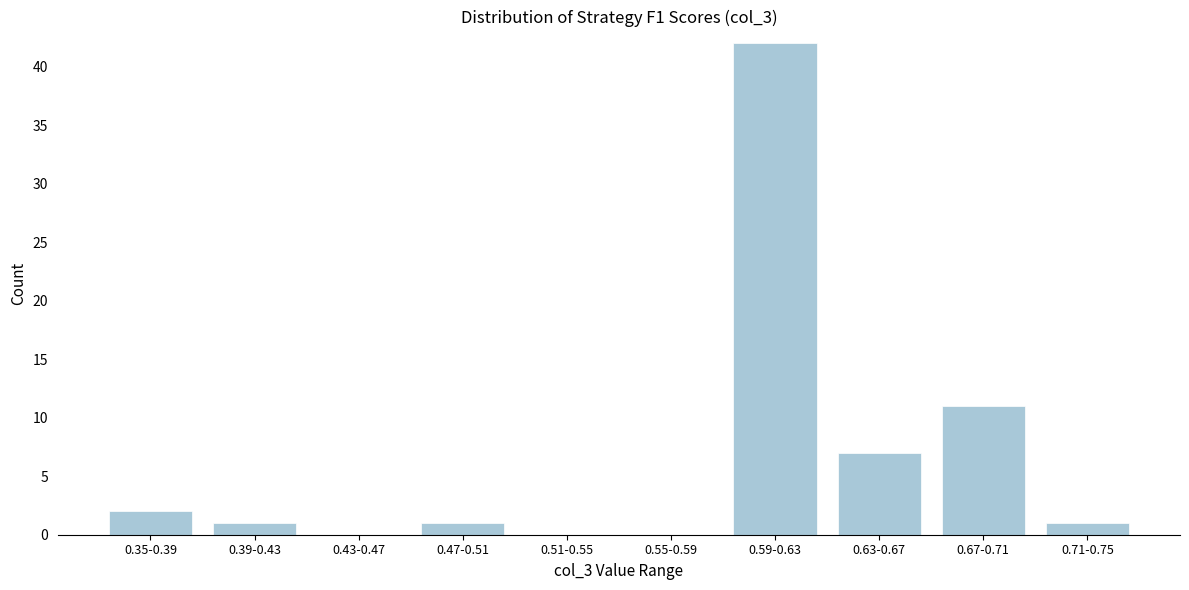

Reading left to right, list all the values displayed in this chart.

0.35-0.39=2	0.39-0.43=1	0.43-0.47=0	0.47-0.51=1	0.51-0.55=0	0.55-0.59=0	0.59-0.63=42	0.63-0.67=7	0.67-0.71=11	0.71-0.75=1